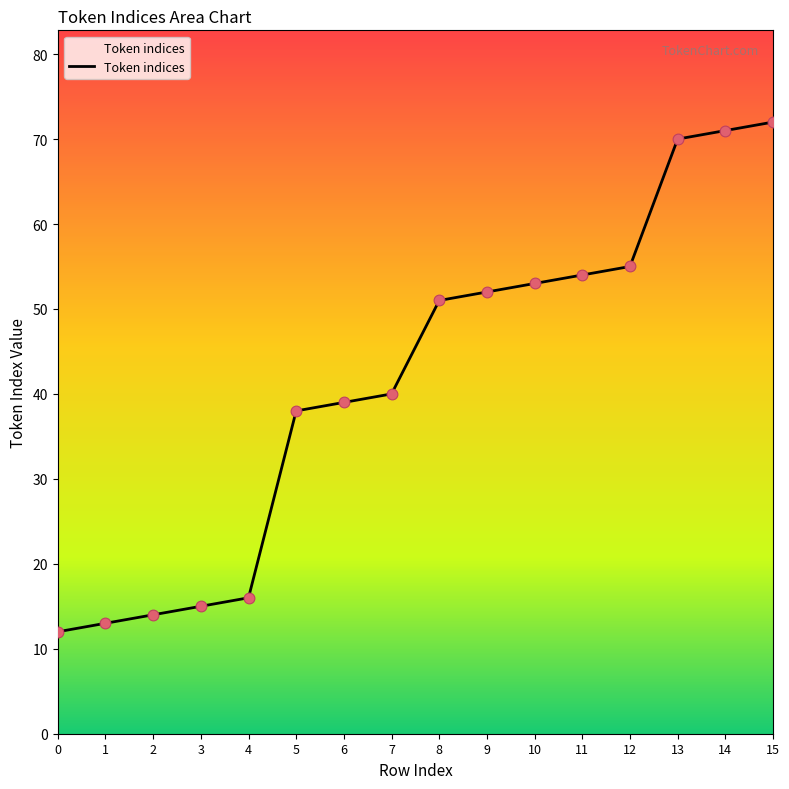

What is the ratio of the value at 1 to the value at 10?

0.2